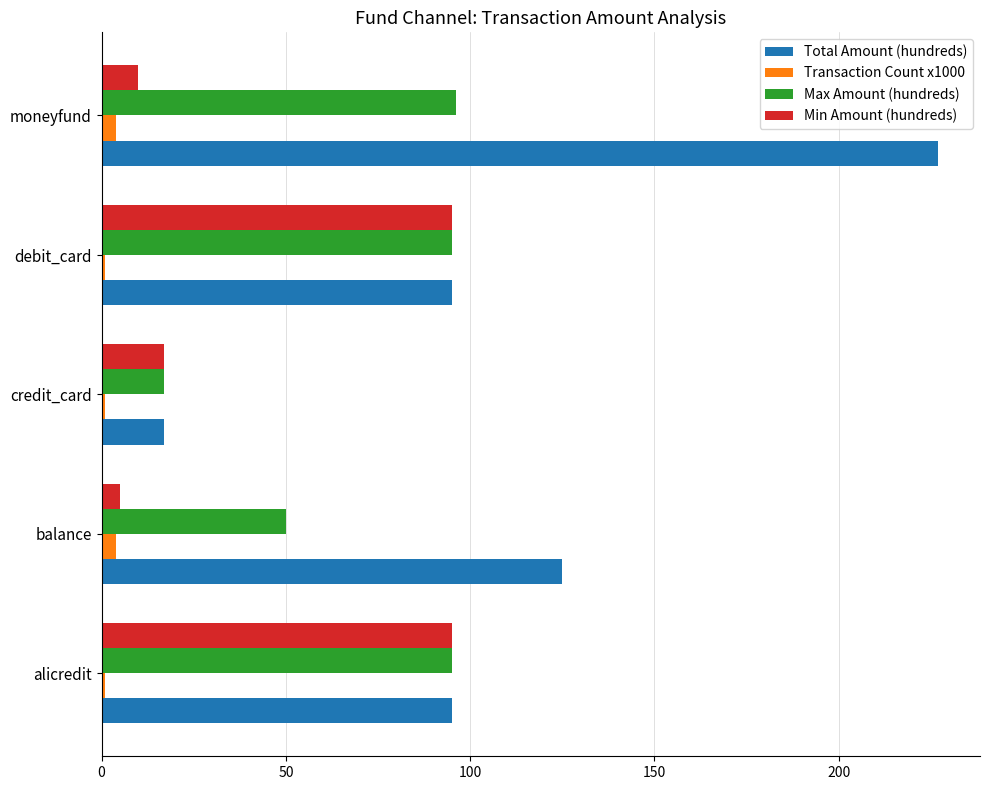

At which category is the sum across all series the highest?

moneyfund